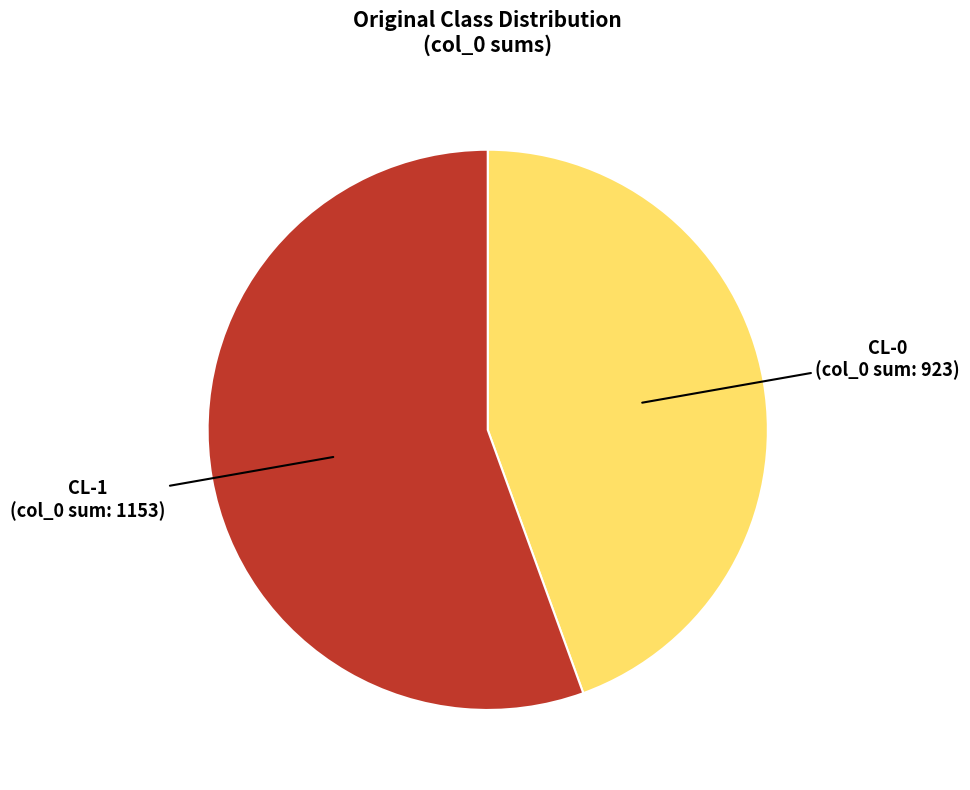

What is the largest slice in the pie chart?

CL-1